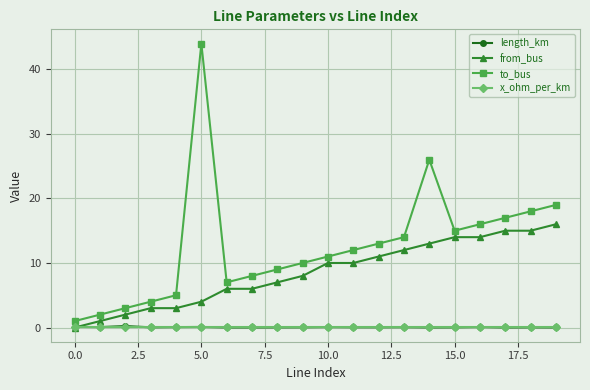

Which series has the widest spread of values?

to_bus